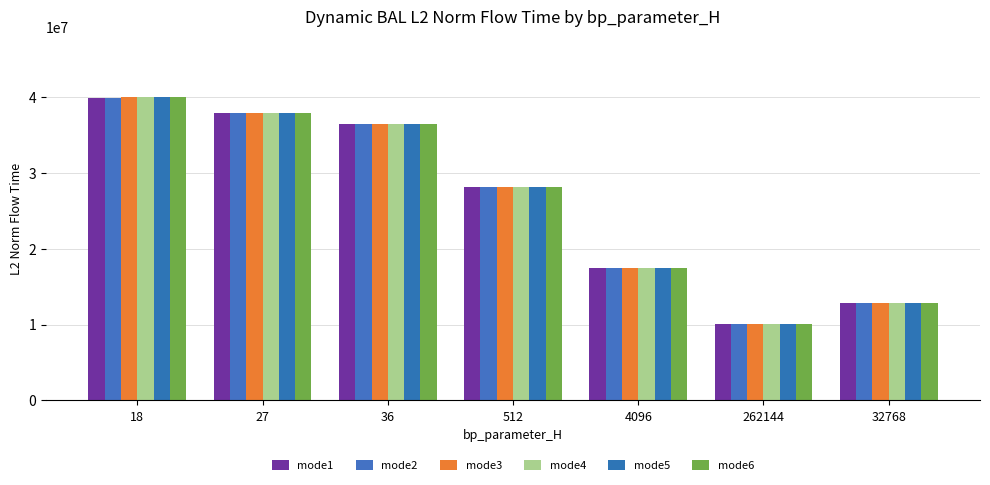

Which category has the highest value across all series?

18